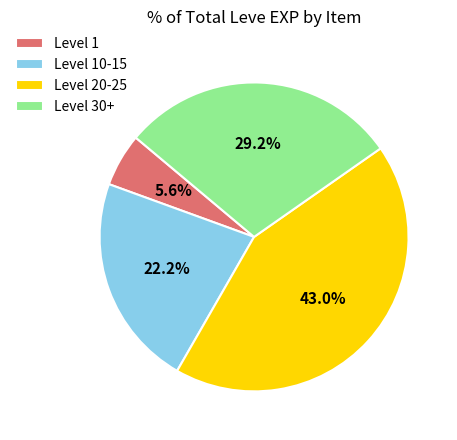

Which category has the biggest portion of the pie?

Level 20-25